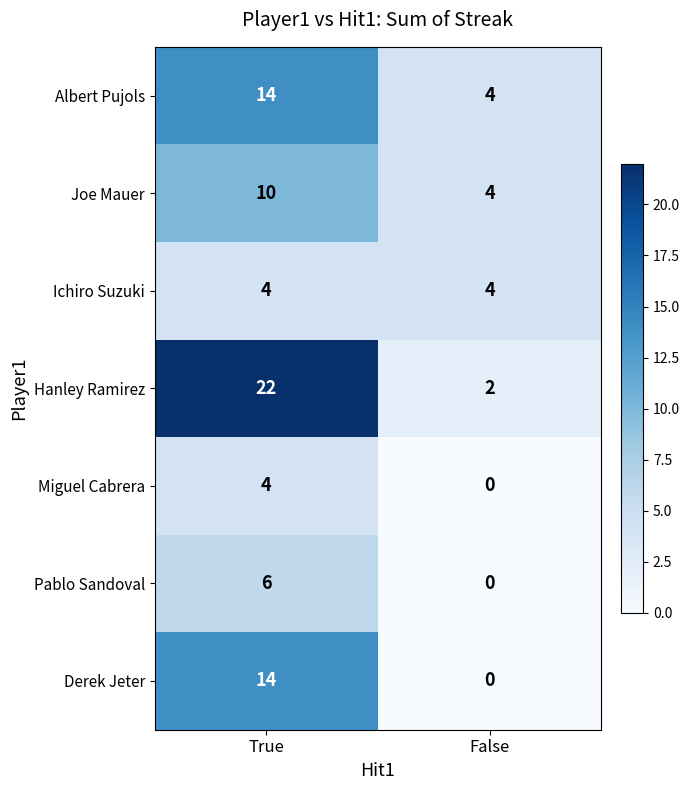

What is the greatest value displayed?

22